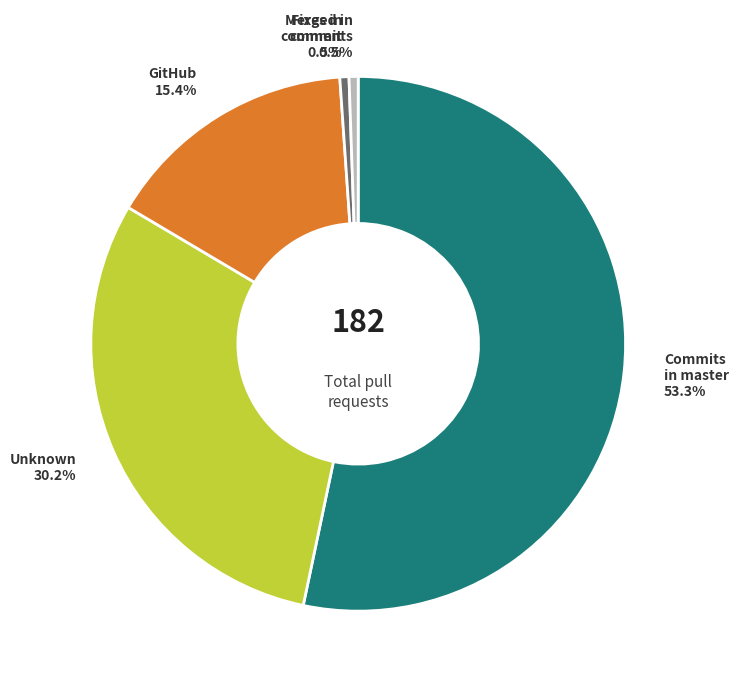

To the nearest percent, what is the average slice percentage?

20%